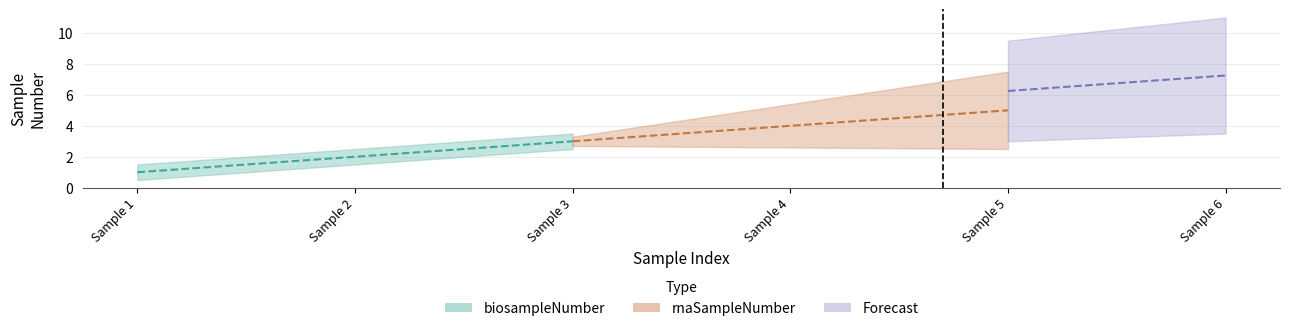

Which series has the largest range (max minus min)?

biosampleNumber